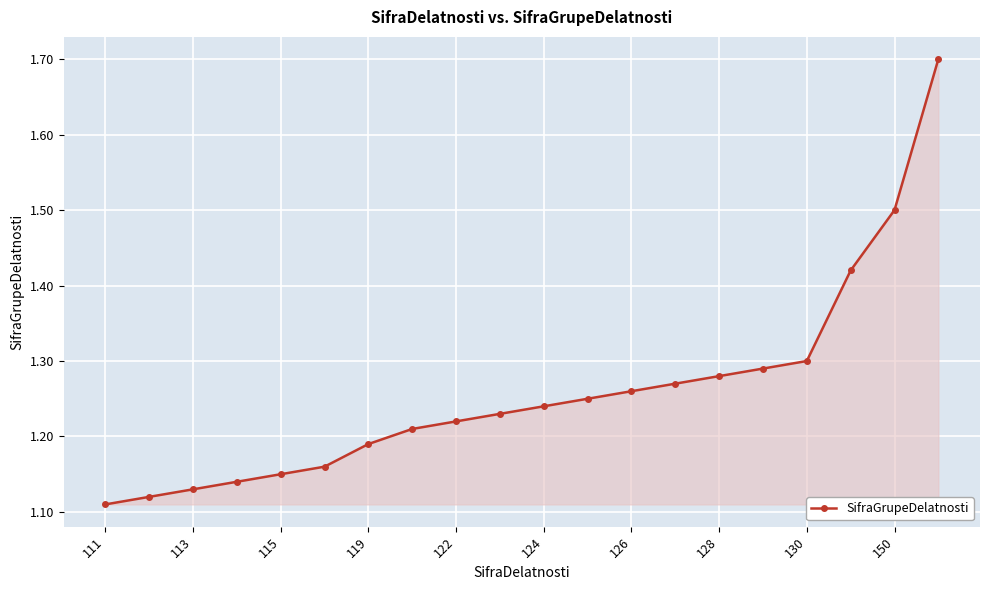

What is the sum of all values?

25.2